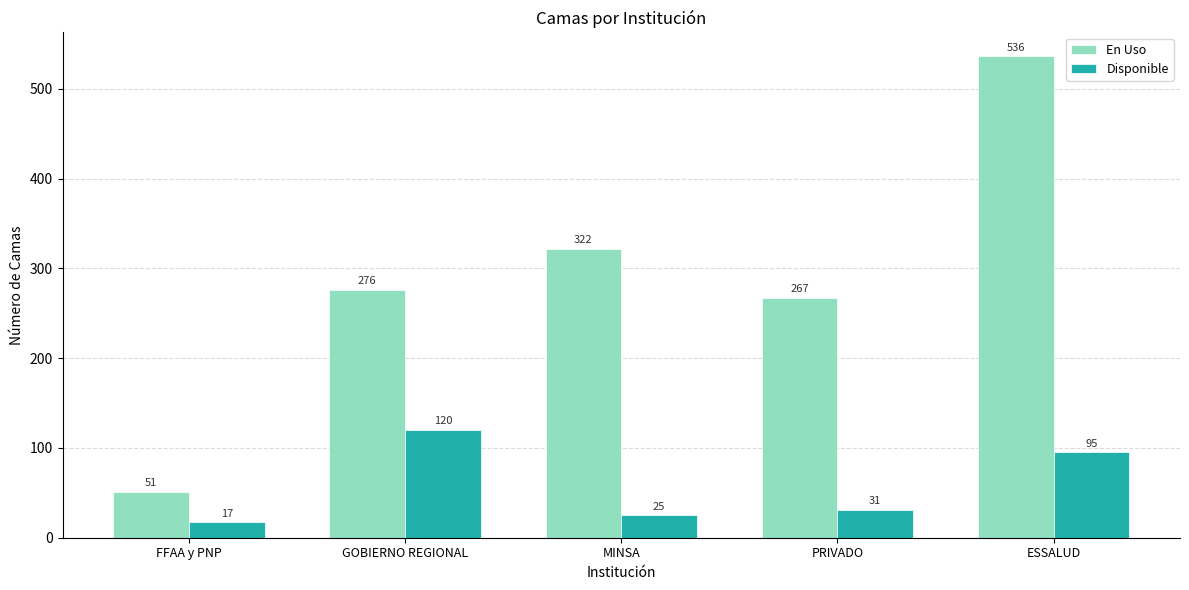

How many distinct data groups are displayed?

2